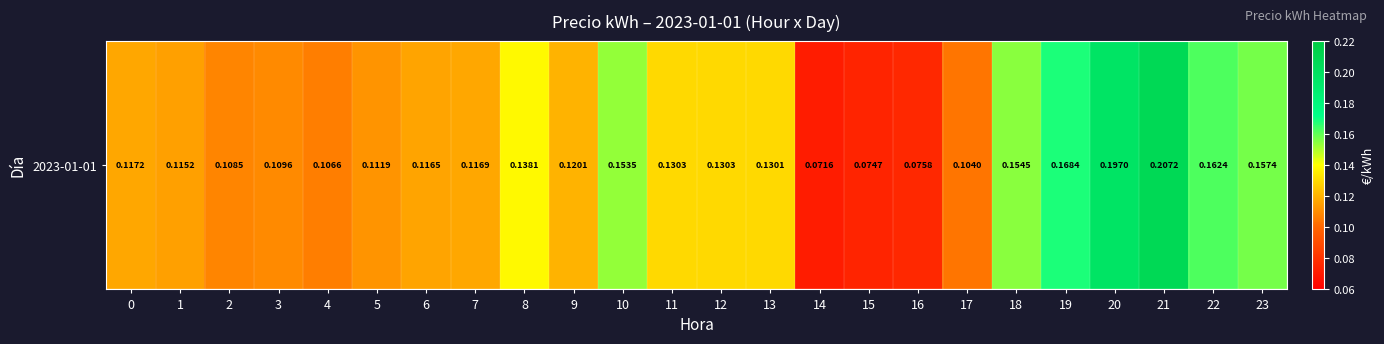

What is the average value?

0.1